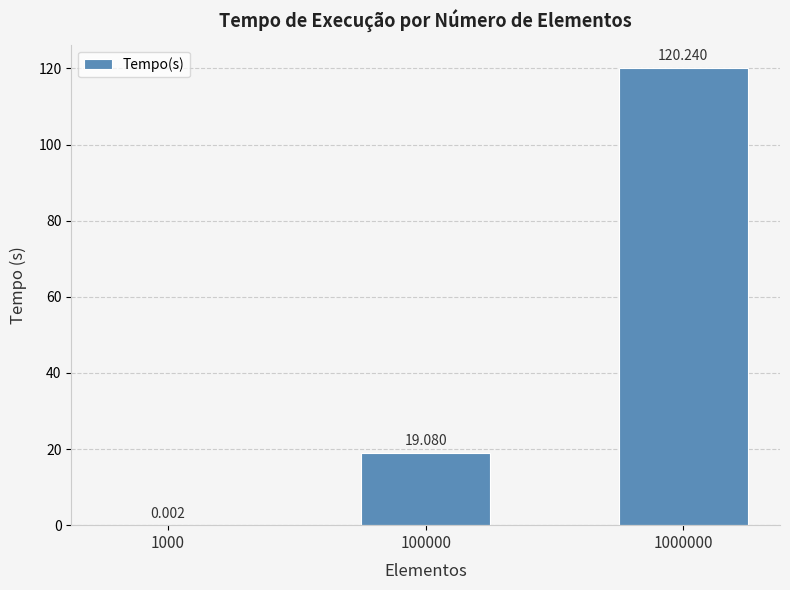

How many categories are shown in the chart?

3